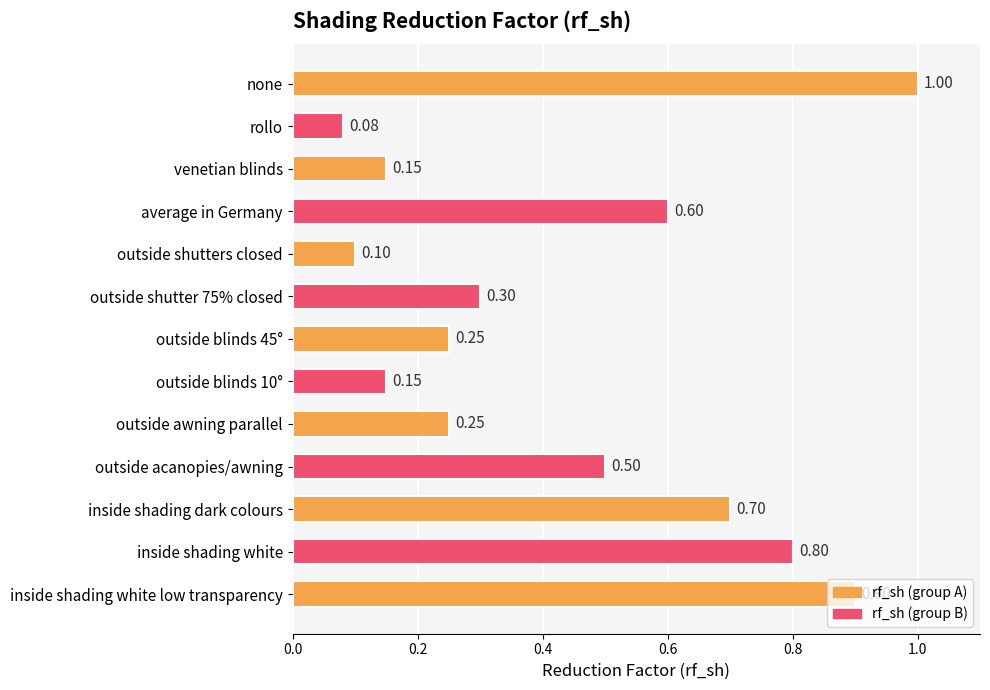

Where is the data nearest to the value 0?

rollo